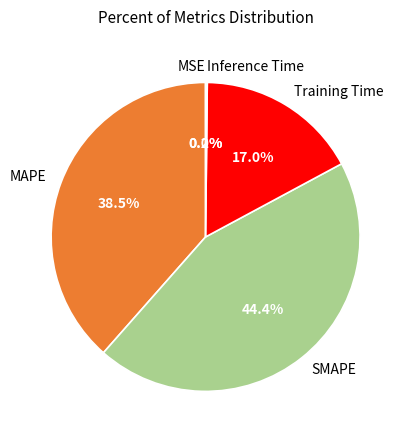

What portion of the pie excludes SMAPE?

55.6%